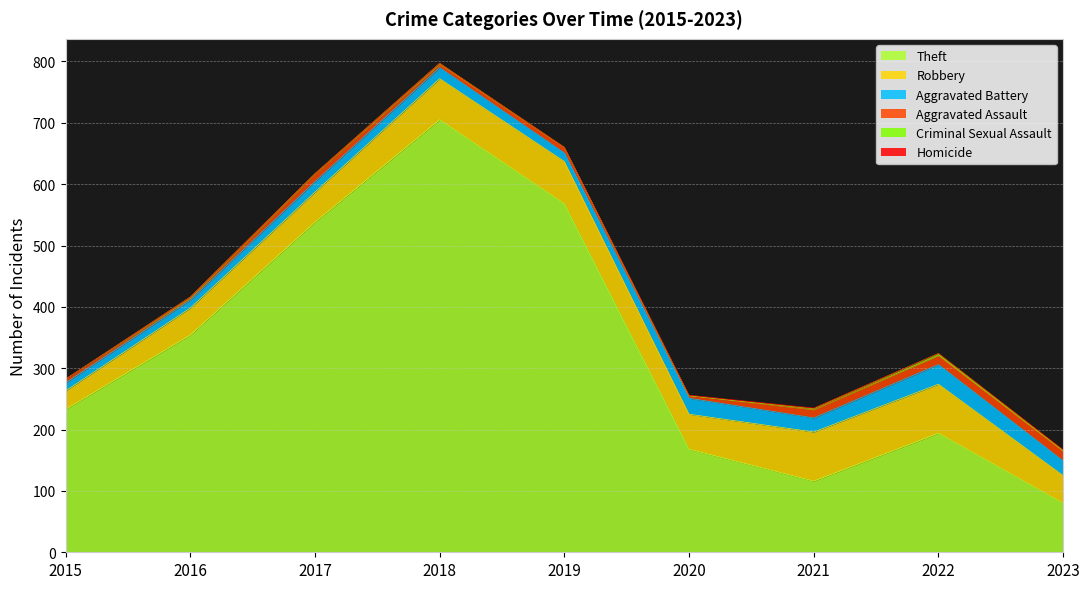

What is the average value of the Theft series?

328